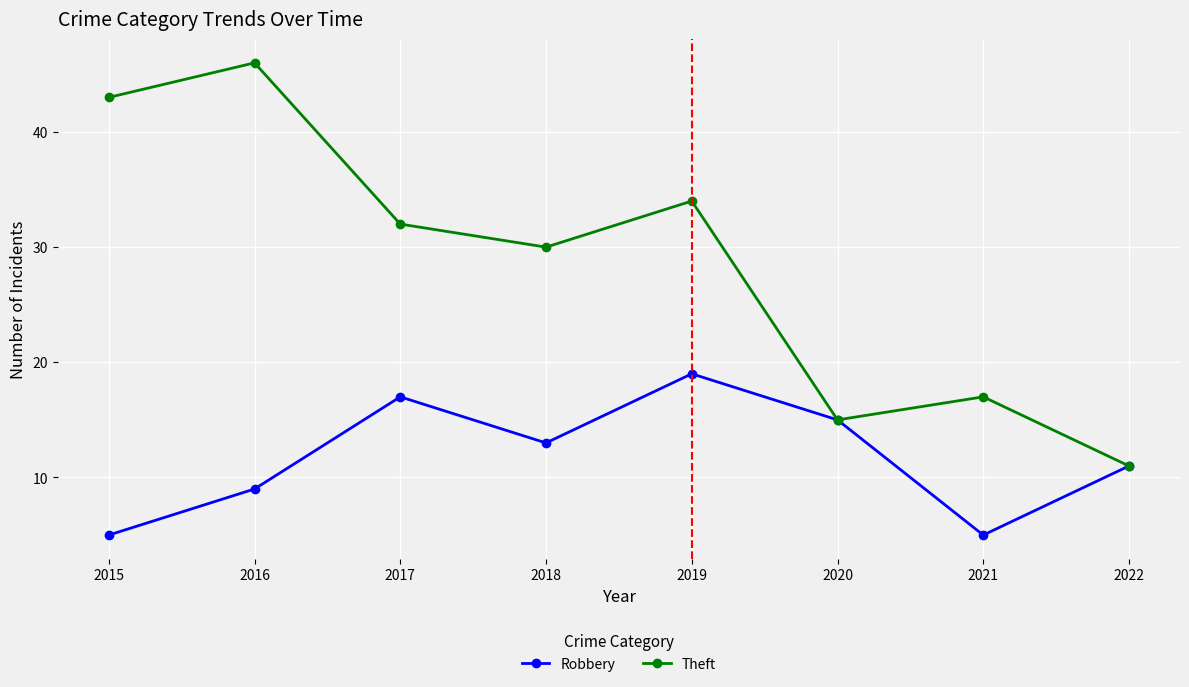

Between 2018 and 2020, which series saw the biggest shift?

Theft